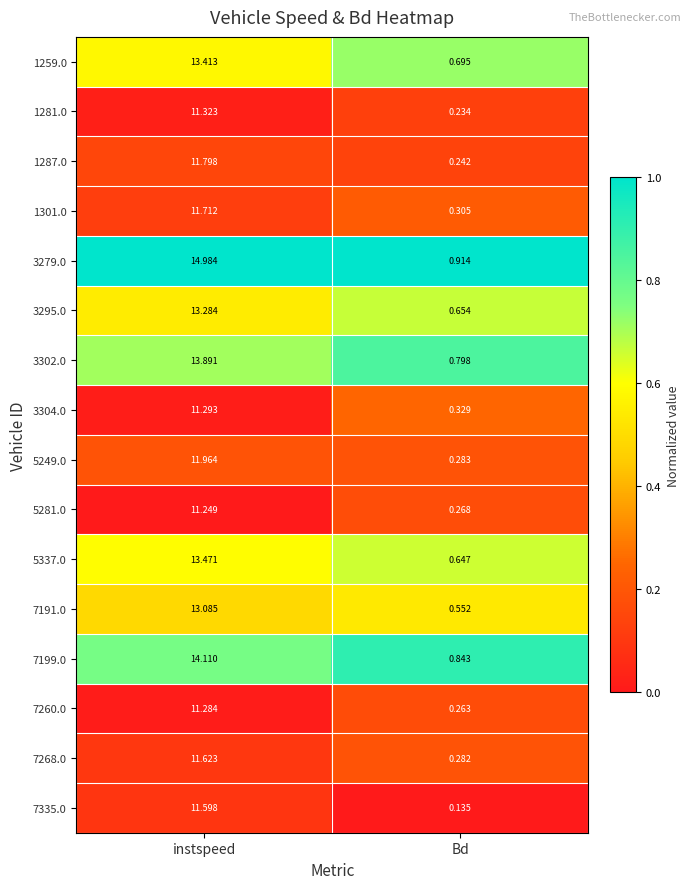

Which category has the lowest value across all series?

Bd